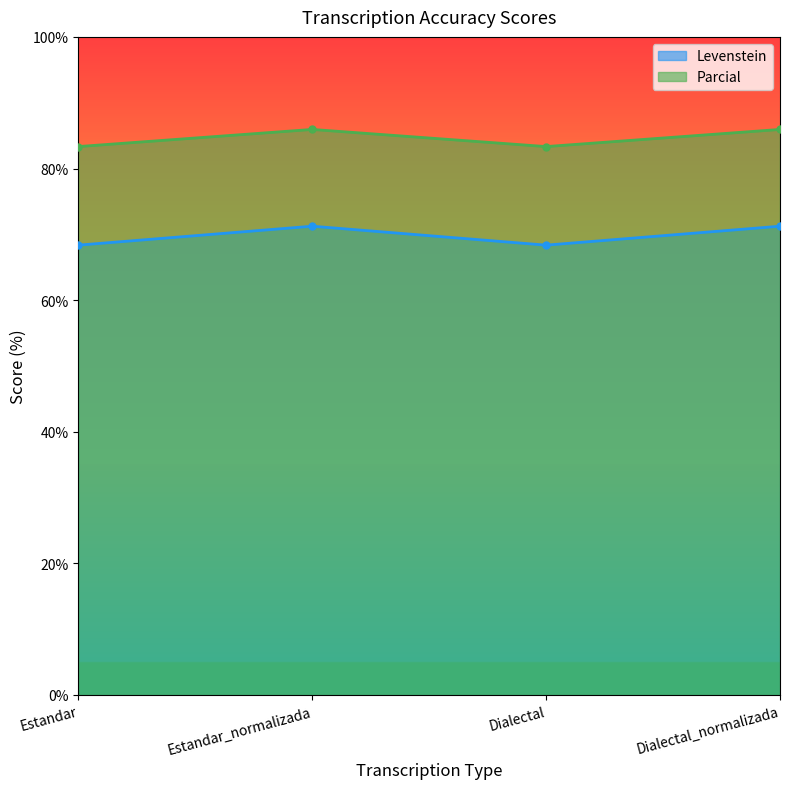

Reading left to right, what are all the values shown in this chart?

Levenstein: 68.4	71.2	68.4	71.2
Parcial: 83.3	85.9	83.3	85.9